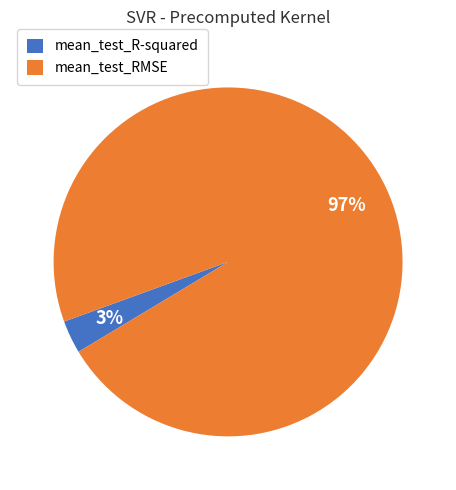

Is the sum of mean_test_RMSE and mean_test_R-squared greater than half?

Yes